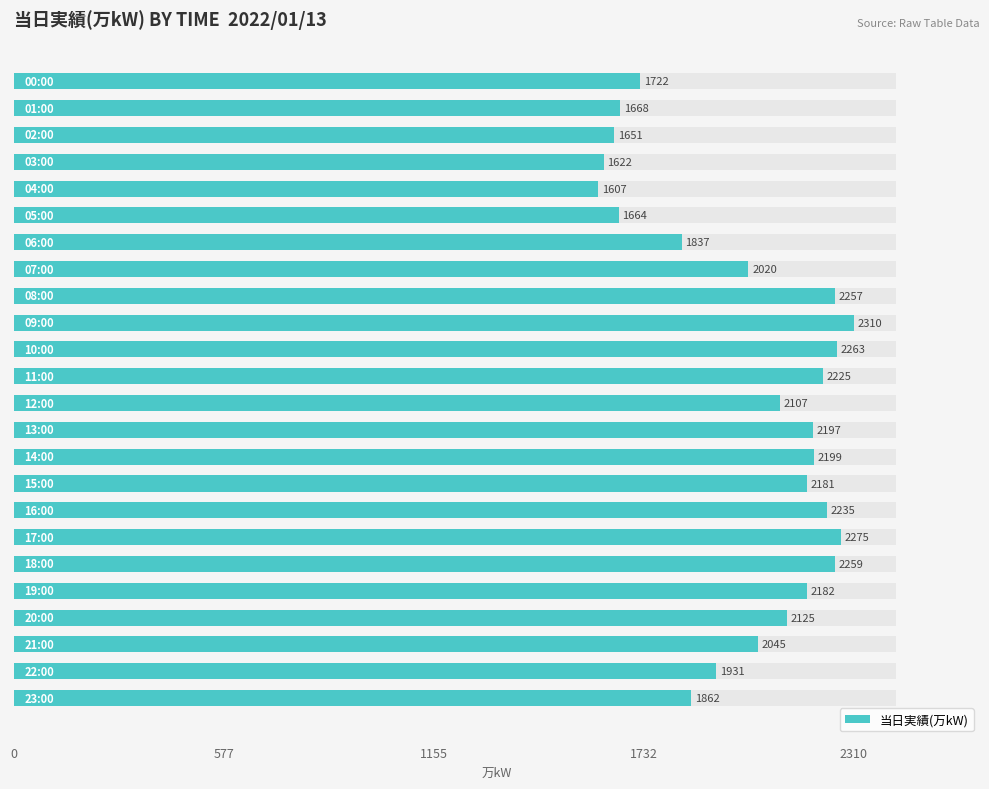

At which label is the value closest to 1958?

22